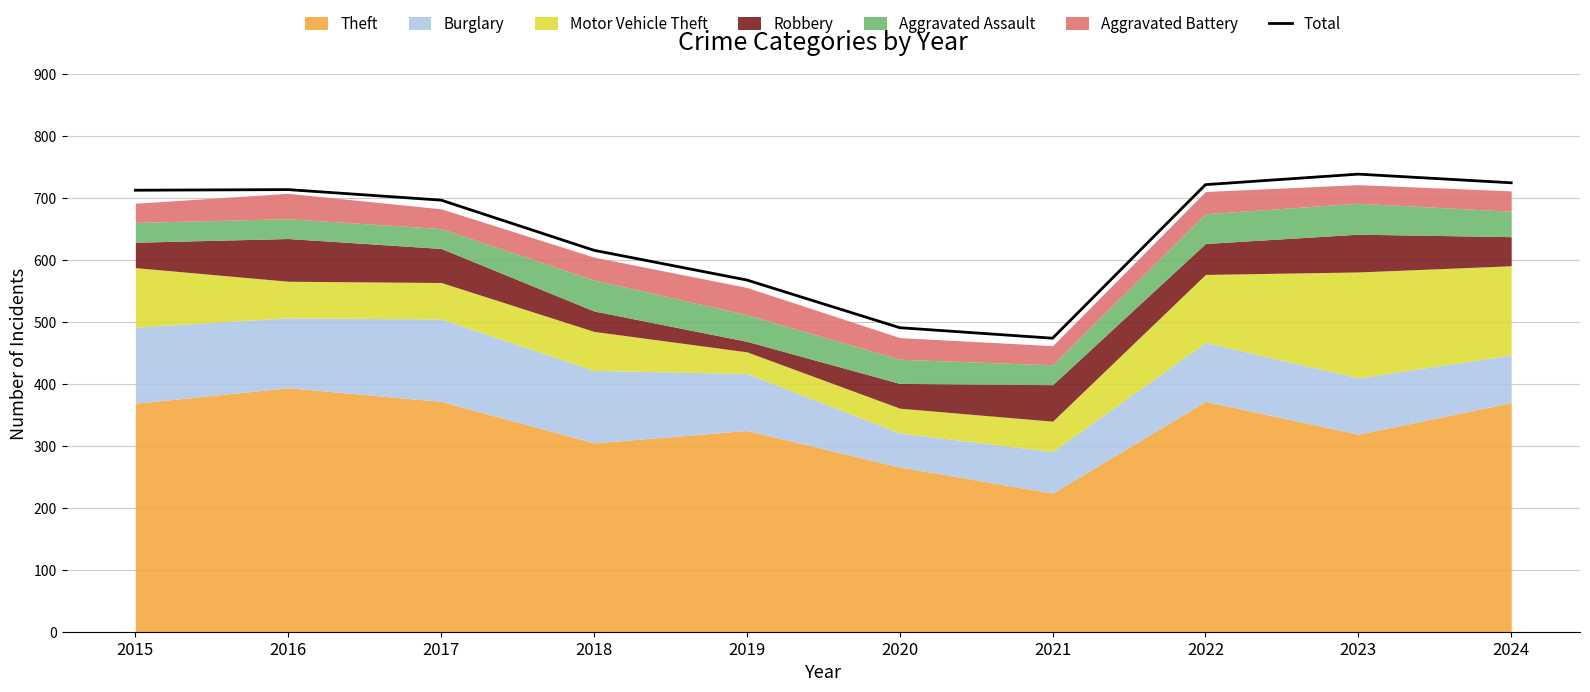

What is the approximate value at 2017?

697